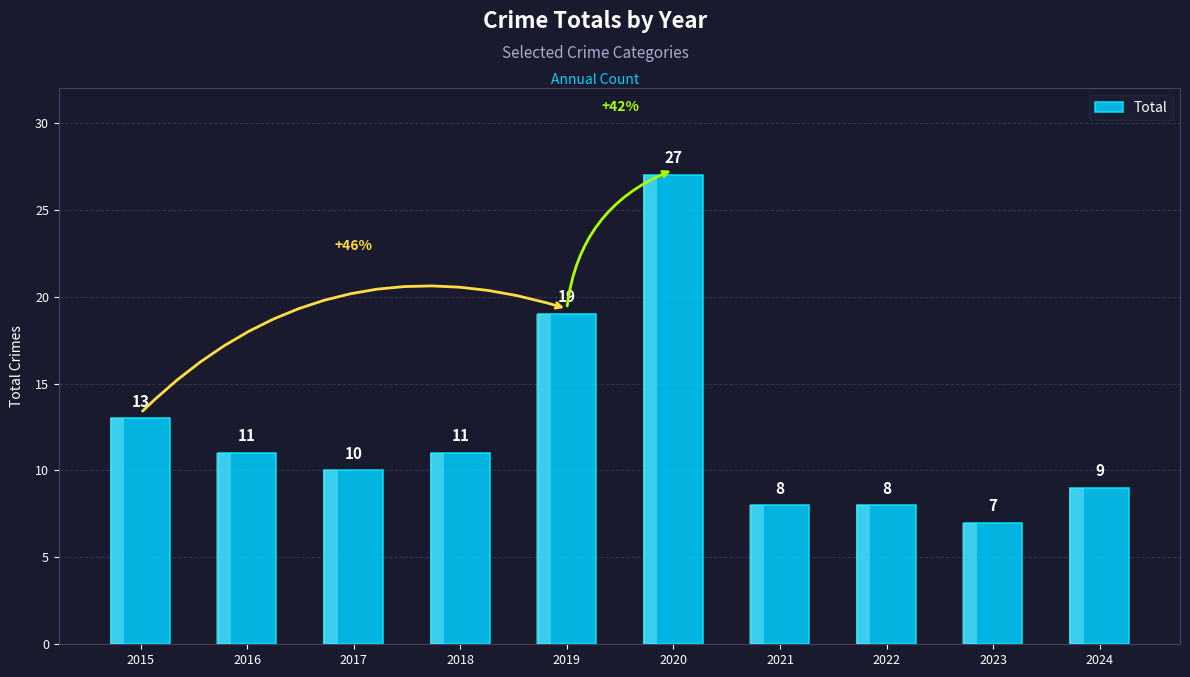

Between 2019 and 2022, which is larger?

2019